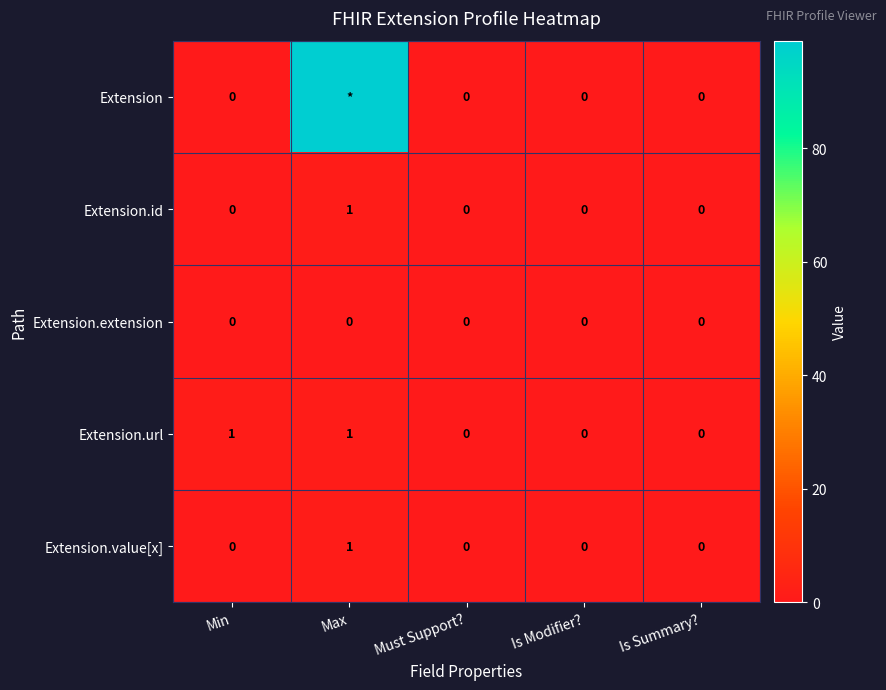

True or false: Extension.id has a value of 1 at Max.

True